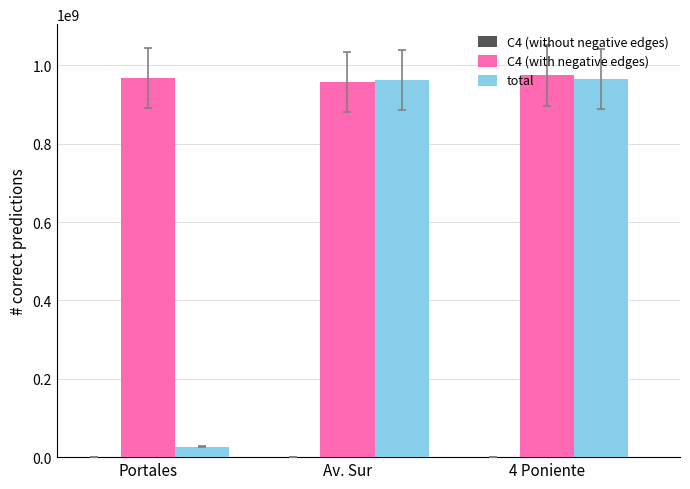

What is the greatest value displayed?

974523233